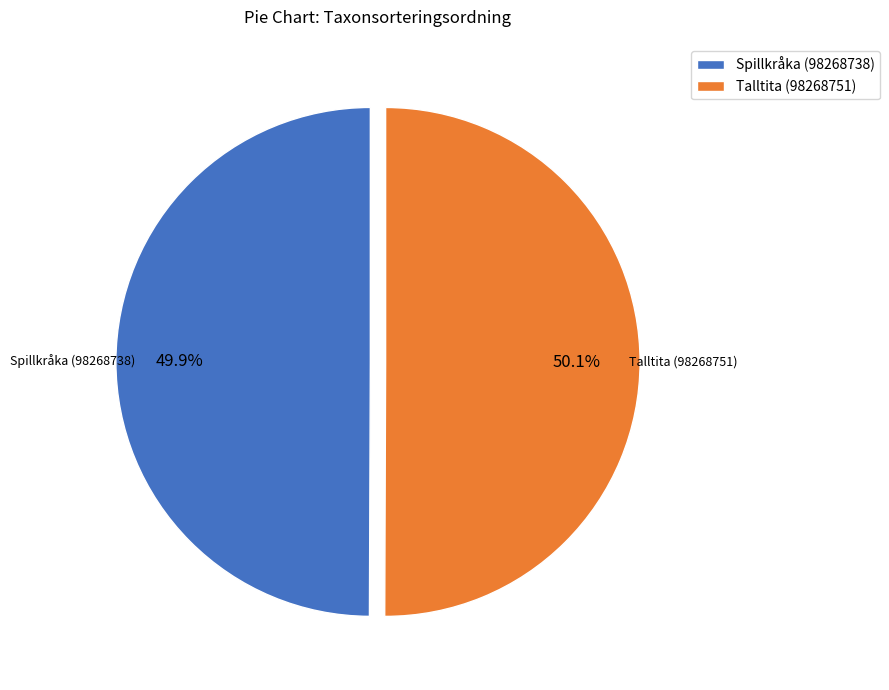

What percentage is the Spillkråka (98268738) slice, to the nearest percent?

50%